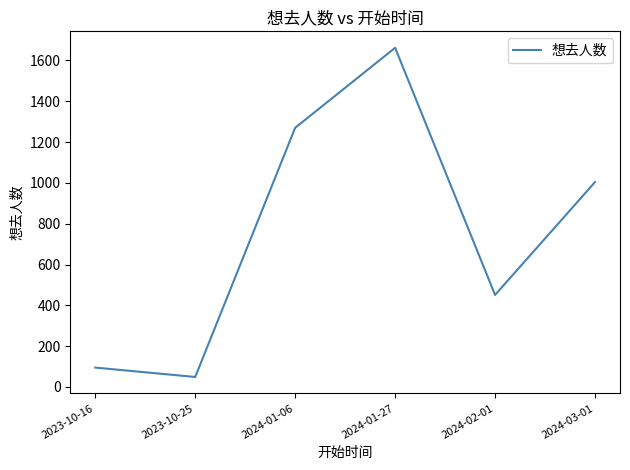

Read the value at 2024-01-27.

1662